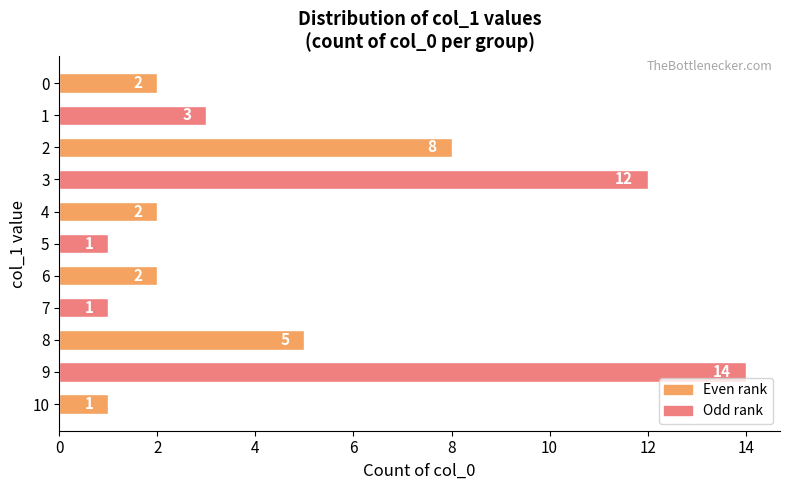

At which category does the chart reach its peak across all series?

9